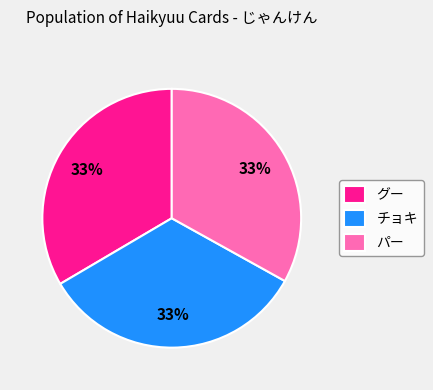

Approximately how many times larger is the value at パー compared to チョキ?

1.0